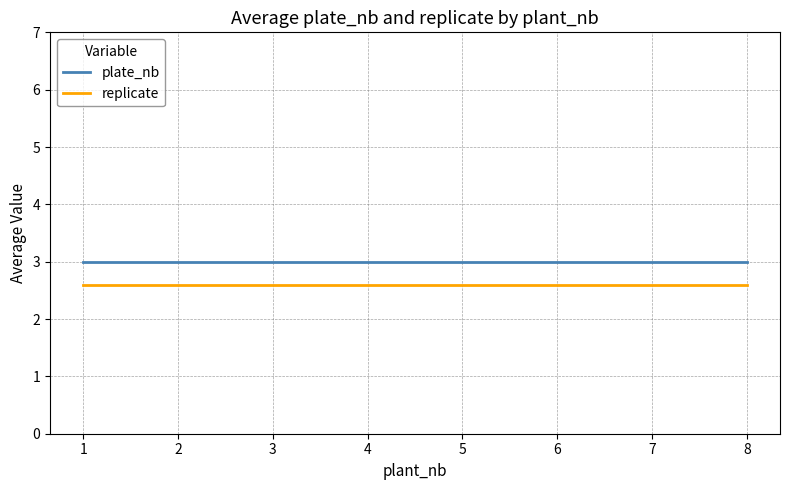

At how many categories does at least one series exceed 2?

8